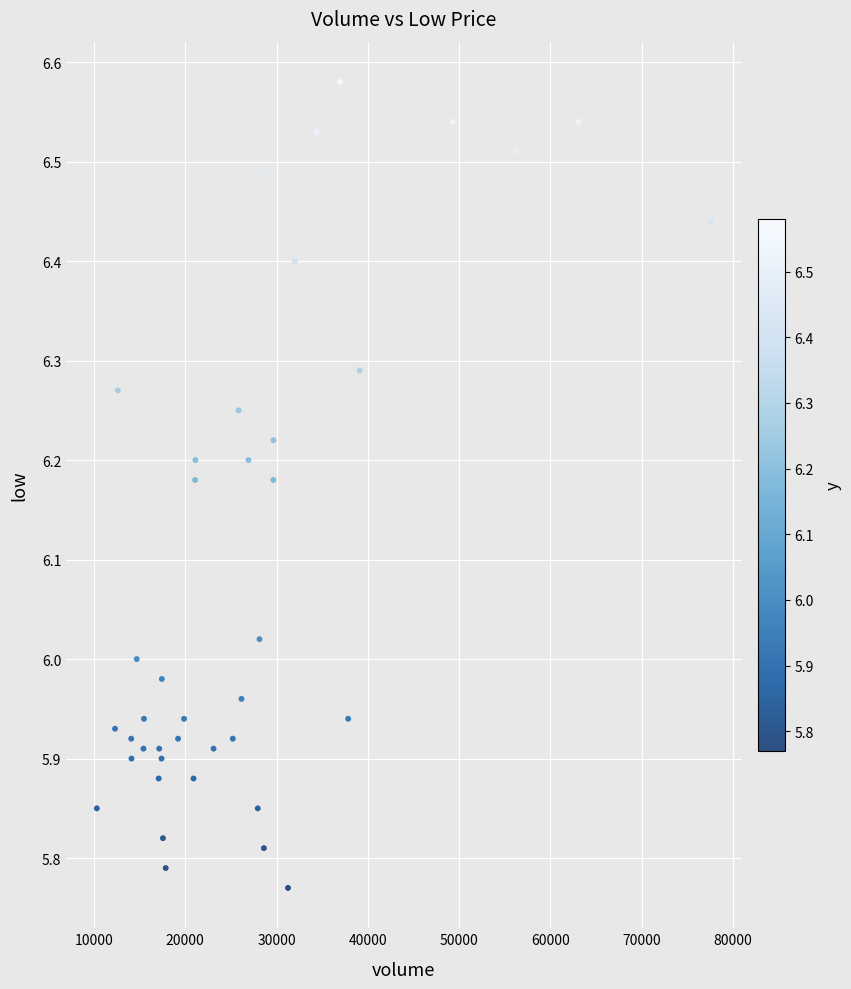

What is the range of Y values (max minus min)?

0.8